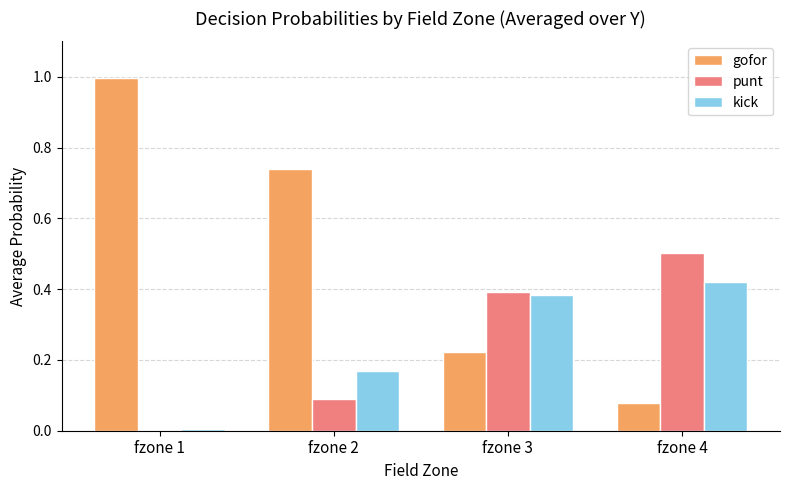

What is the sum of the kick values at fzone 4 and fzone 3?

0.8